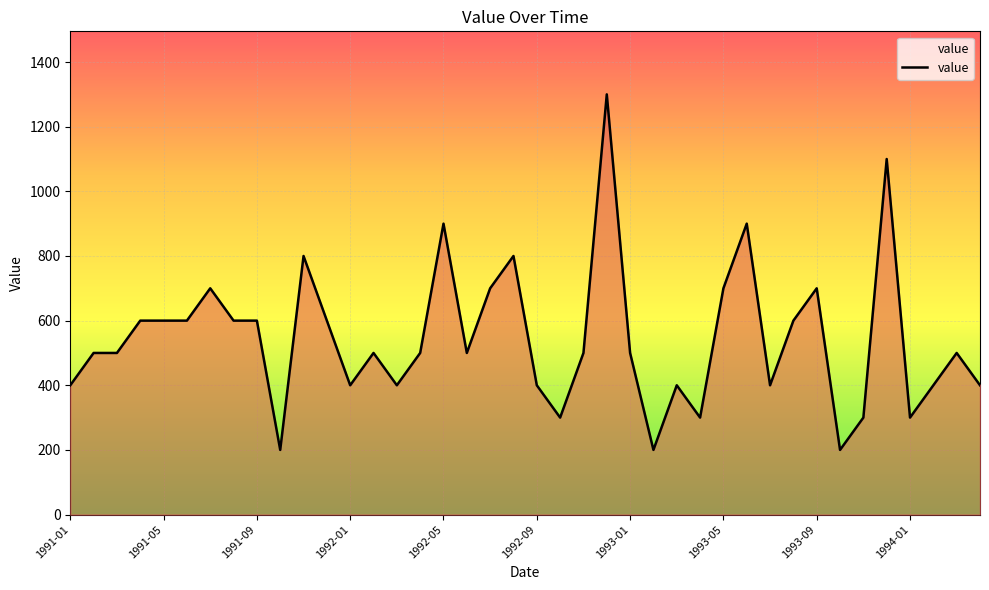

Which label corresponds to the smallest value in the chart?

1991-10